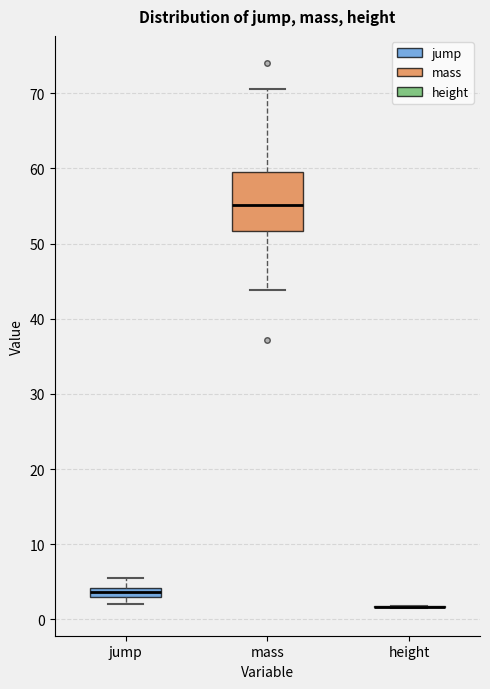

Which box is the tallest, from its lower edge to its upper edge?

mass